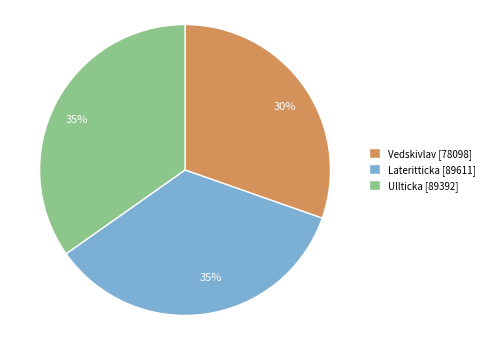

To the nearest percent, what is the average slice percentage?

33%